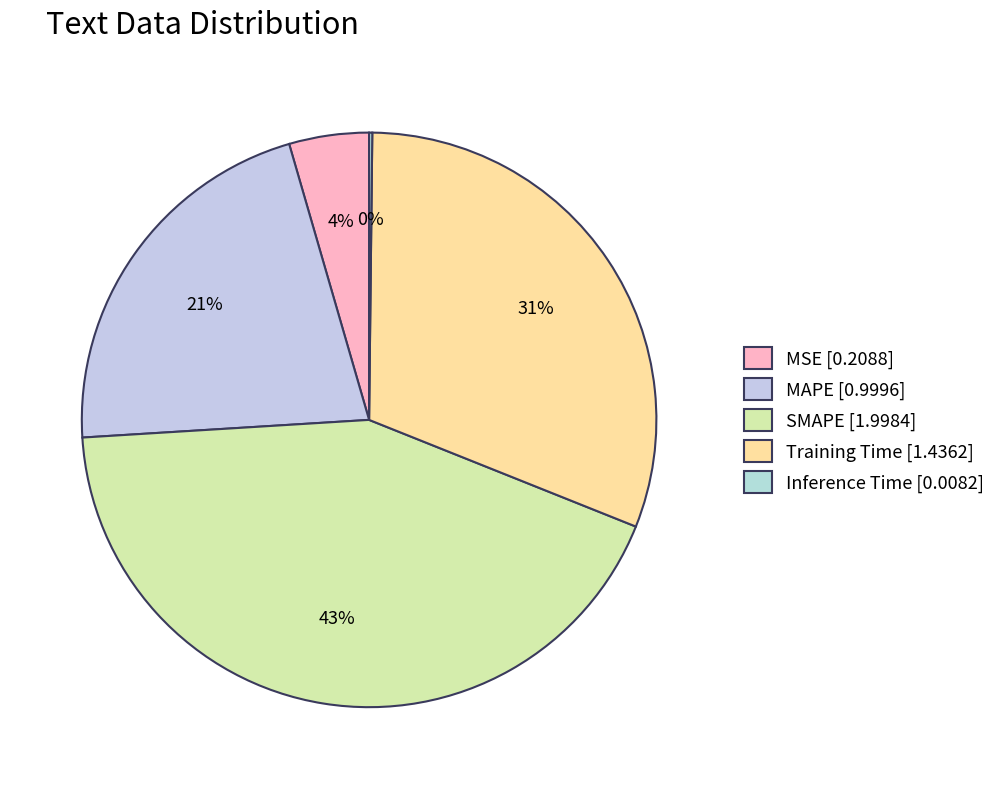

Which category has the biggest portion of the pie?

SMAPE